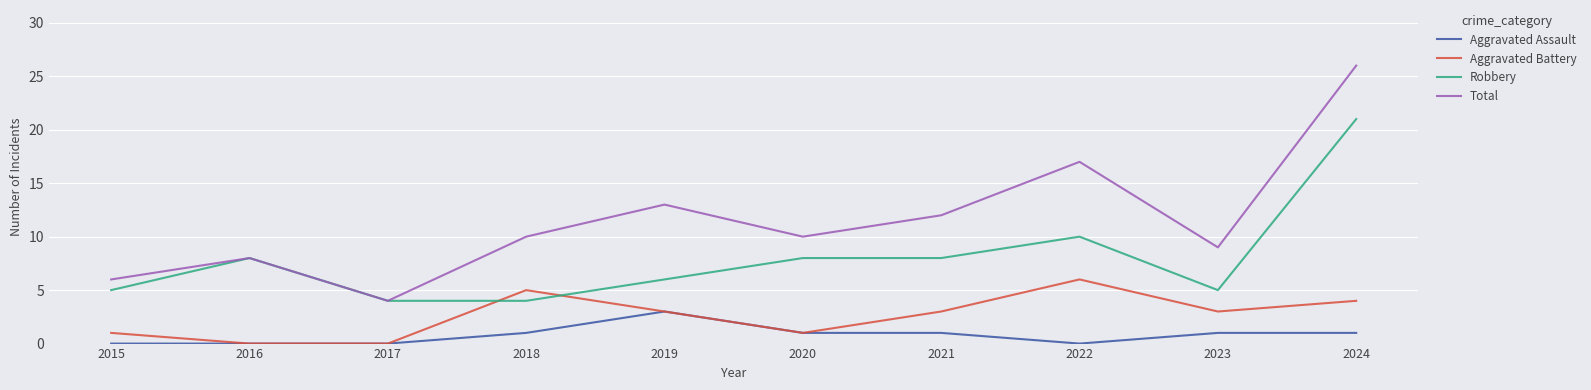

Which category has the lowest value in the Total series?

2017